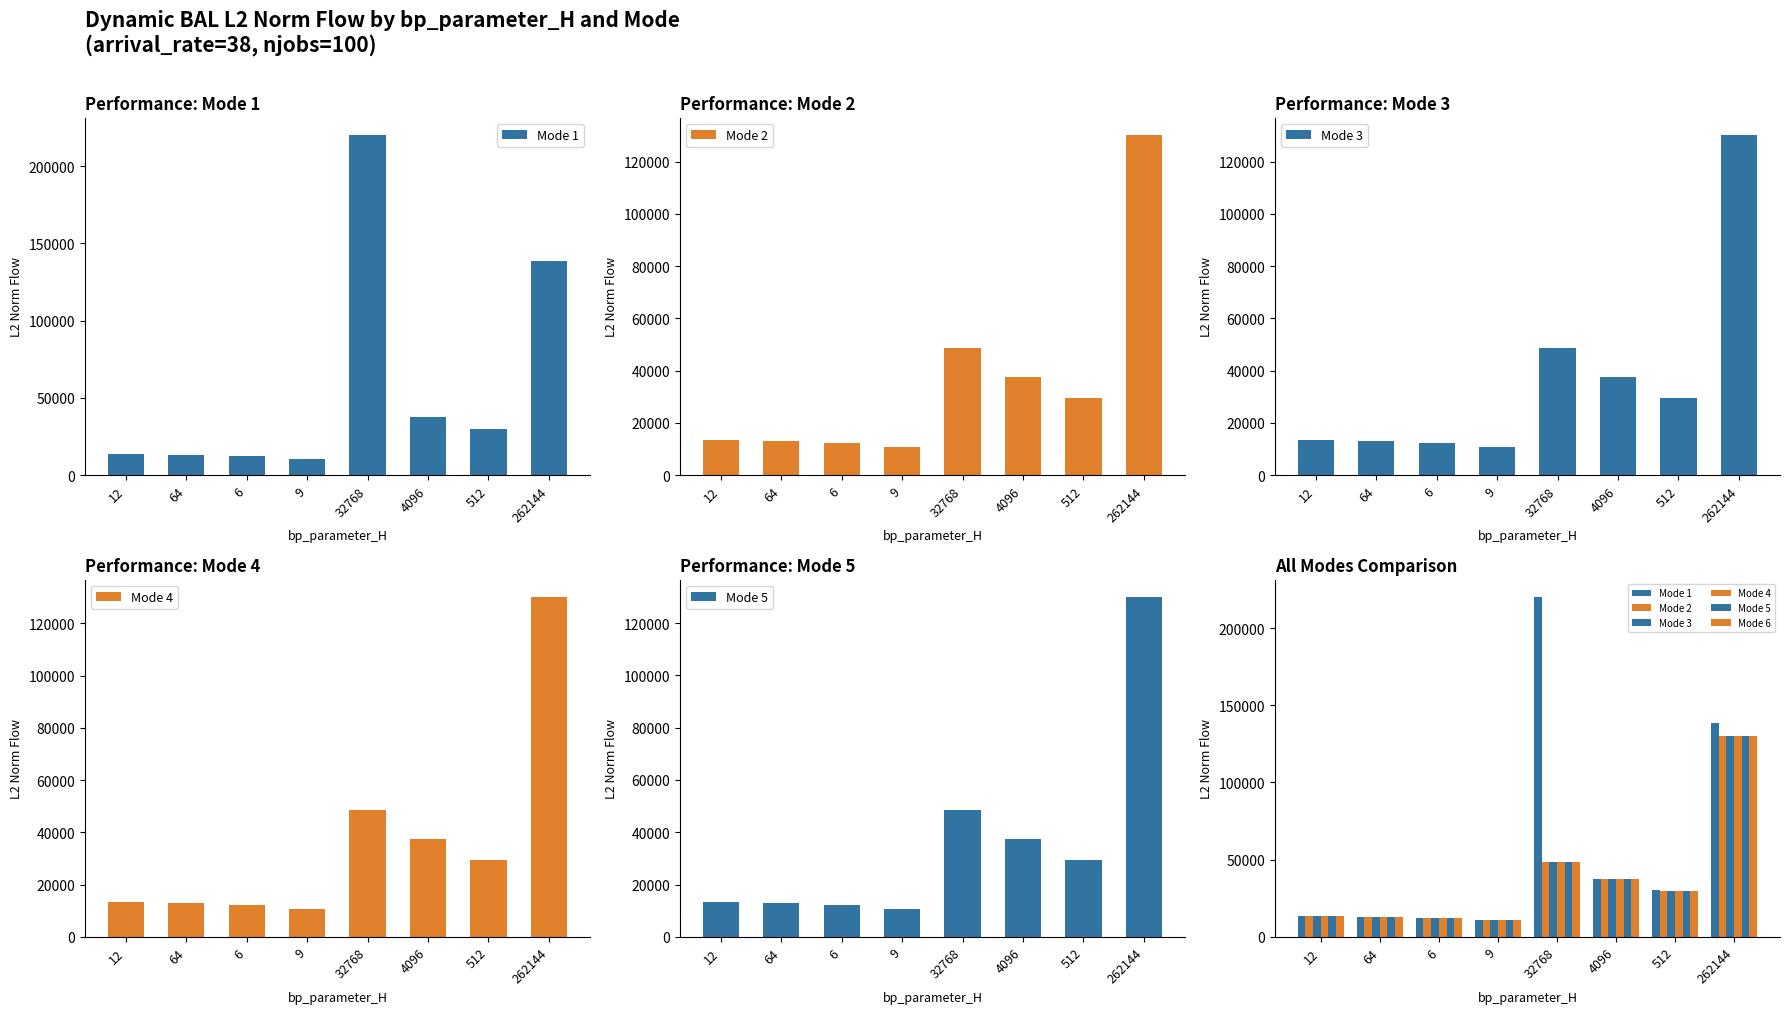

How many bars are there in each group?

6